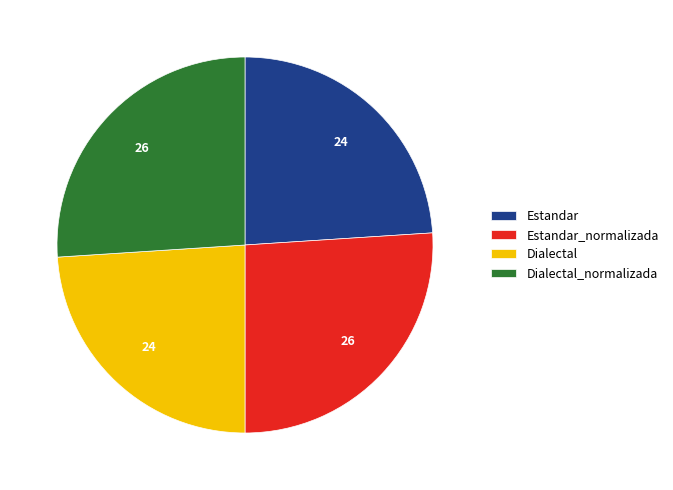

Count the number of slices in the pie.

4